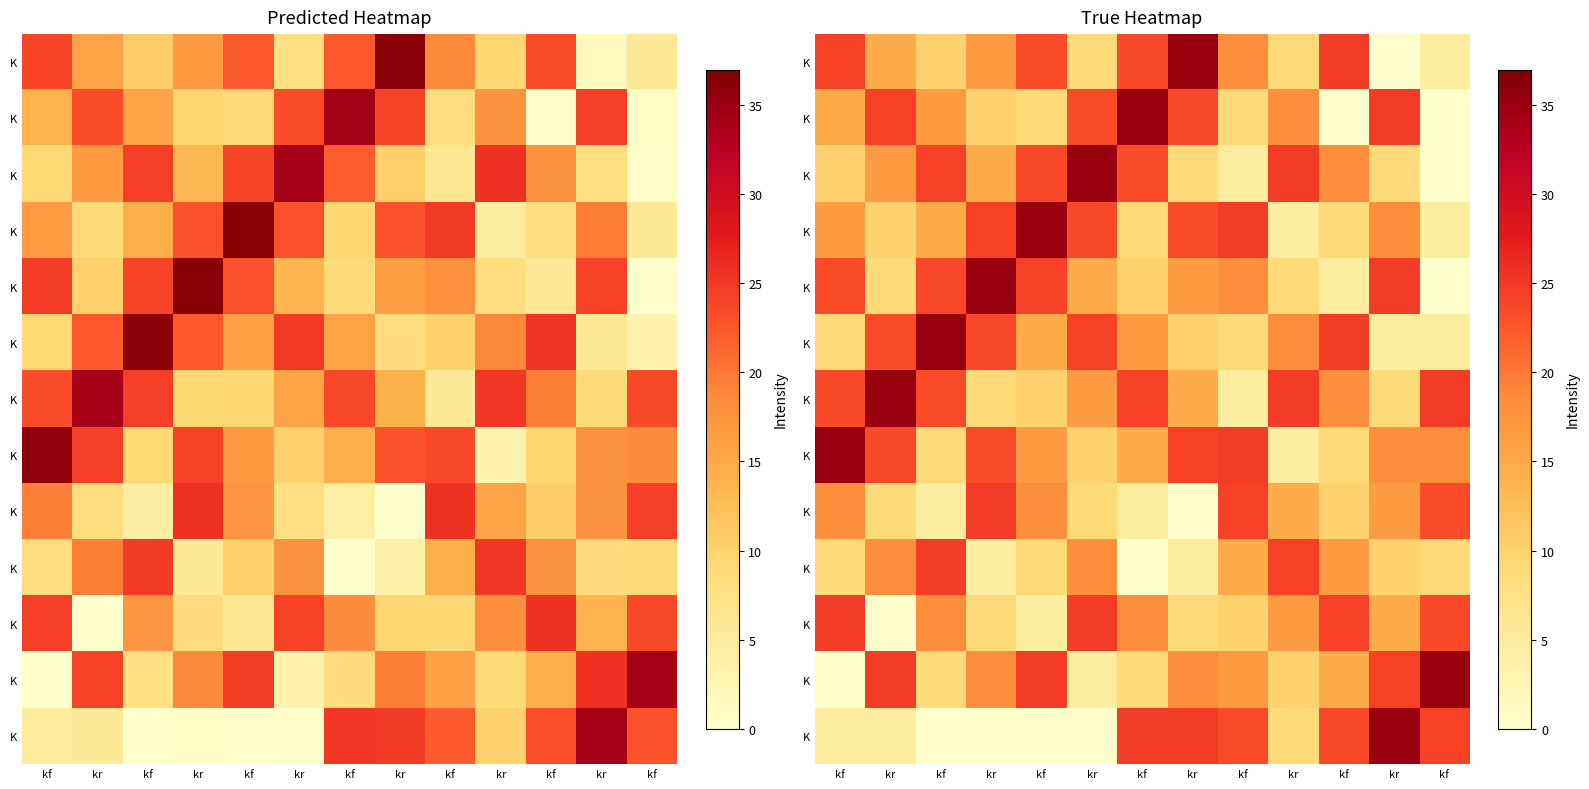

What is the spread (max minus min) of values at kr?

35.0